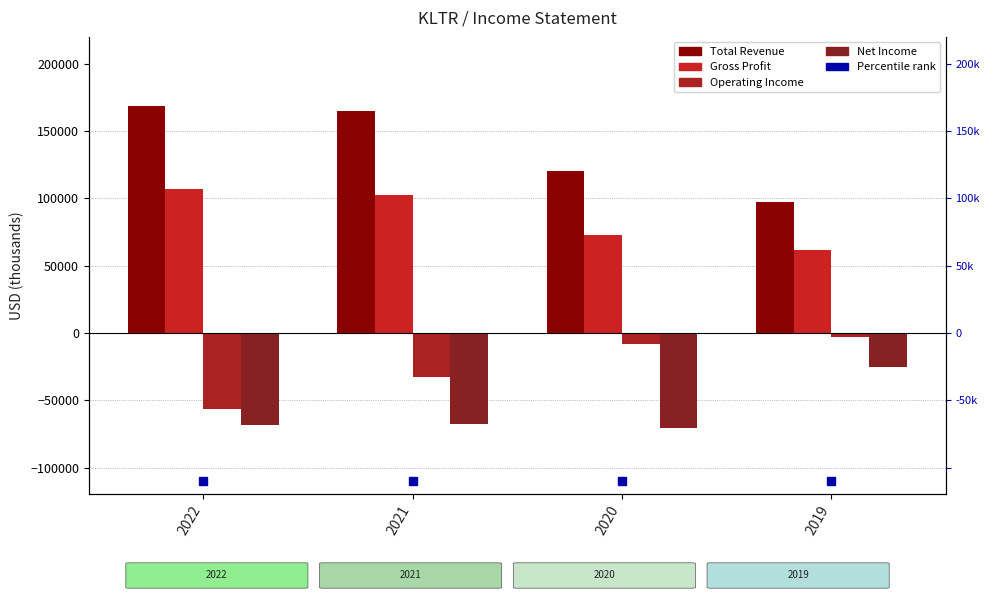

Which category has the highest value across all series?

2022